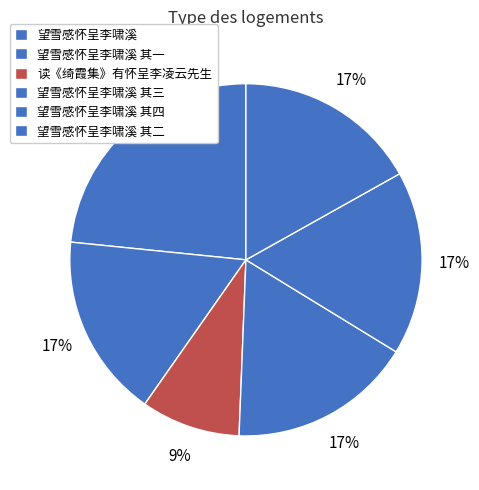

How many segments does this pie chart have?

6